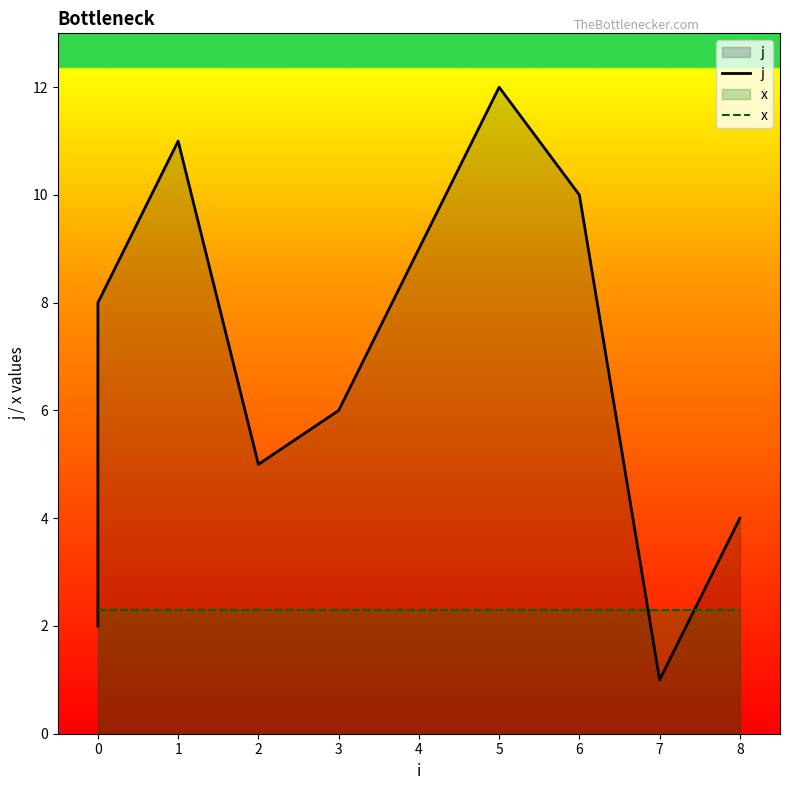

Rank the series by their average value, from lowest to highest.

x, j